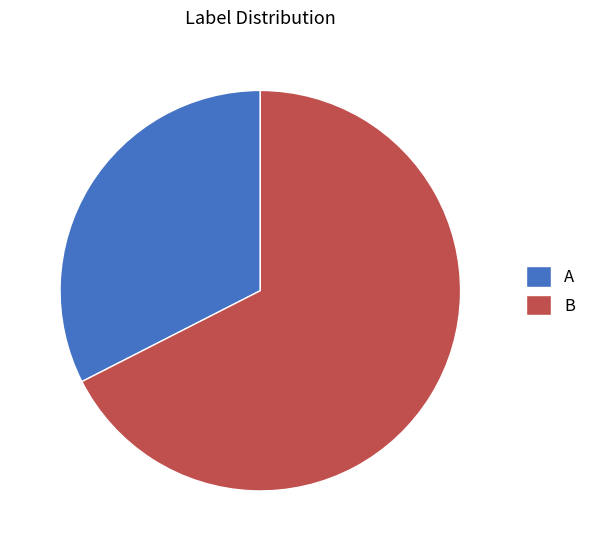

Rank the categories by value from highest to lowest.

B, A